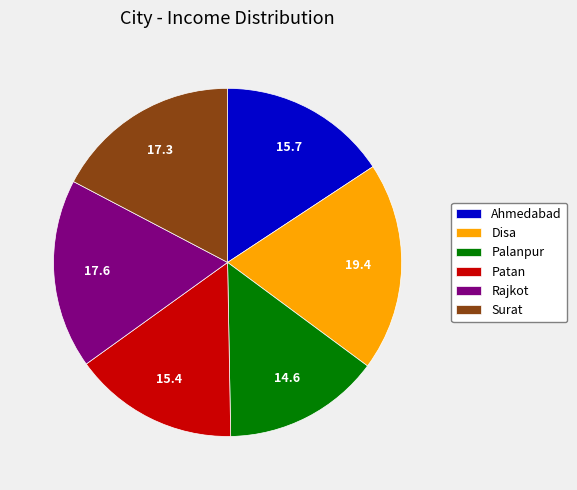

Does Patan account for over 50% of the chart?

No